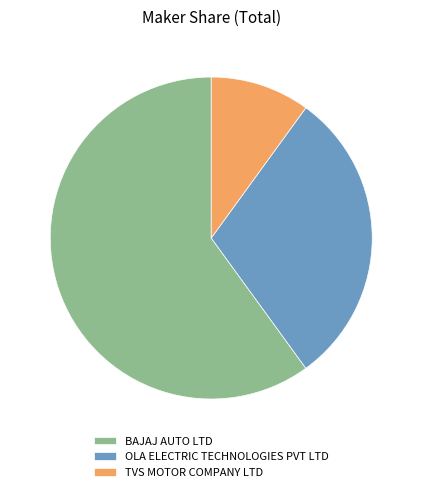

Is the sum of TVS MOTOR COMPANY LTD and BAJAJ AUTO LTD greater than half?

Yes